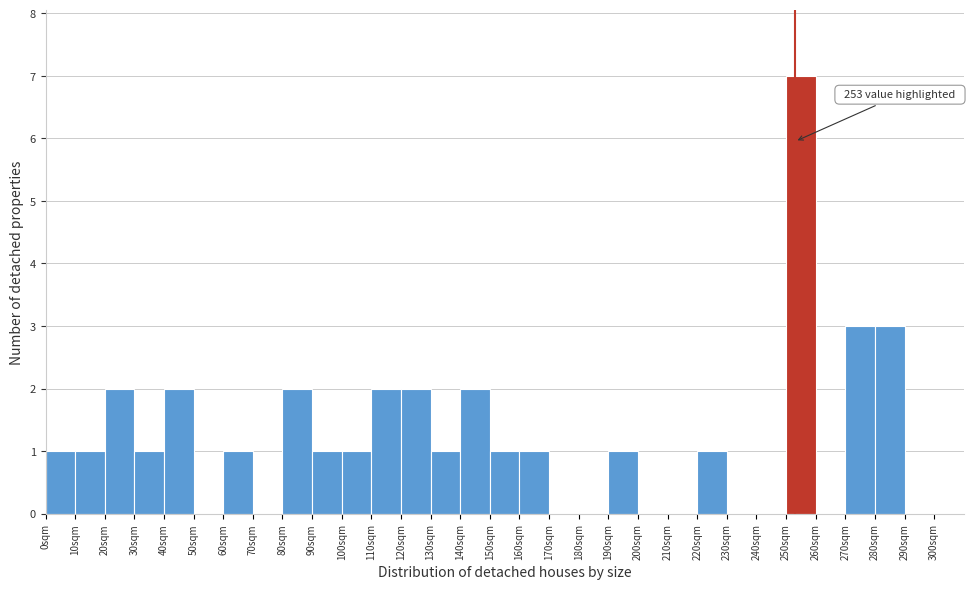

Which range on the x-axis has the tallest bar?

250 to 260